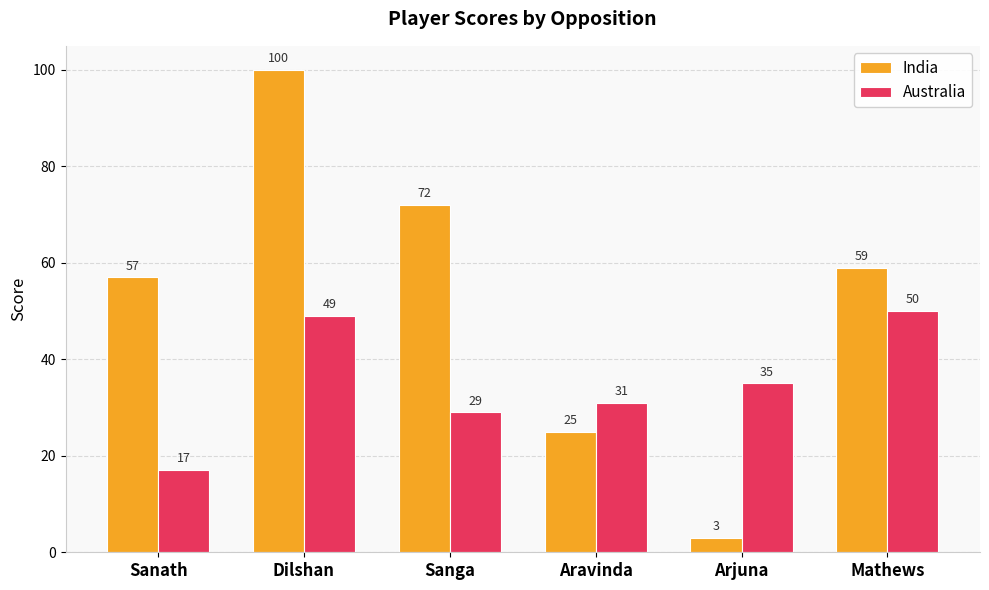

What is the label of the 5th bar from the left?

Arjuna